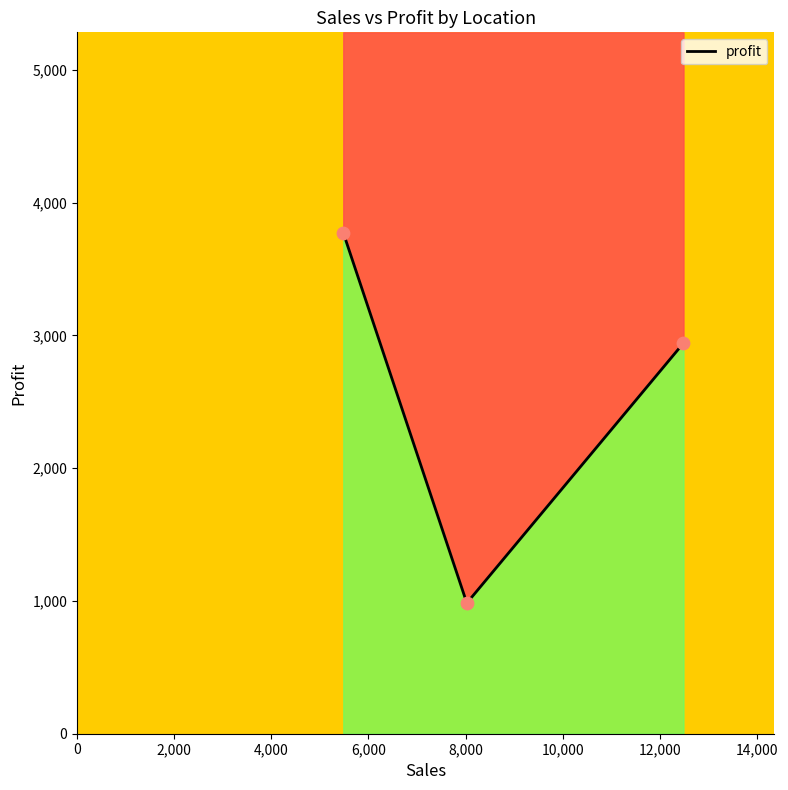

Approximately how many times larger is the value at Pearl District Whole Foods compared to Portland State University?

1.3